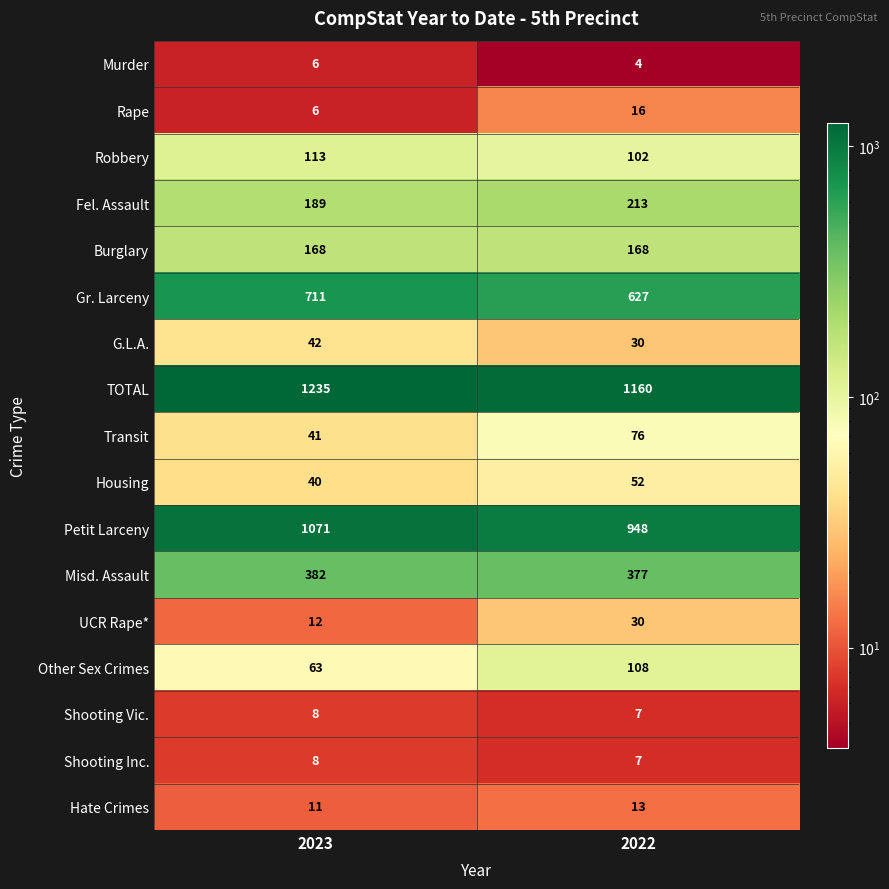

What is the average value of the Other Sex Crimes series?

86